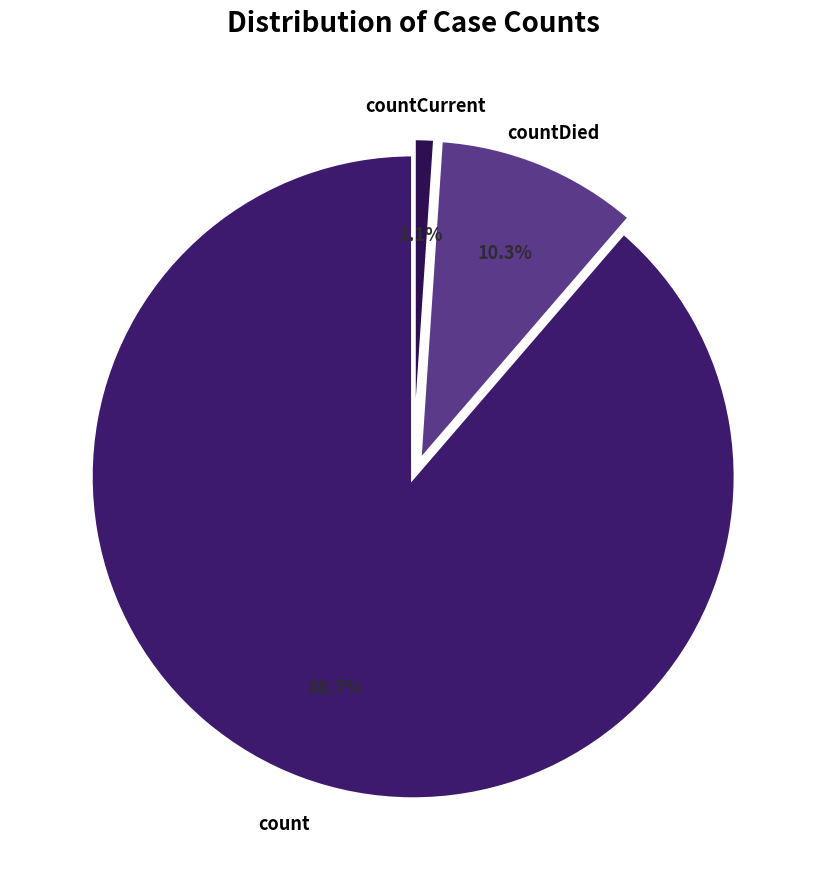

To the nearest percent, what is the difference between the countDied and count slice percentages?

78%